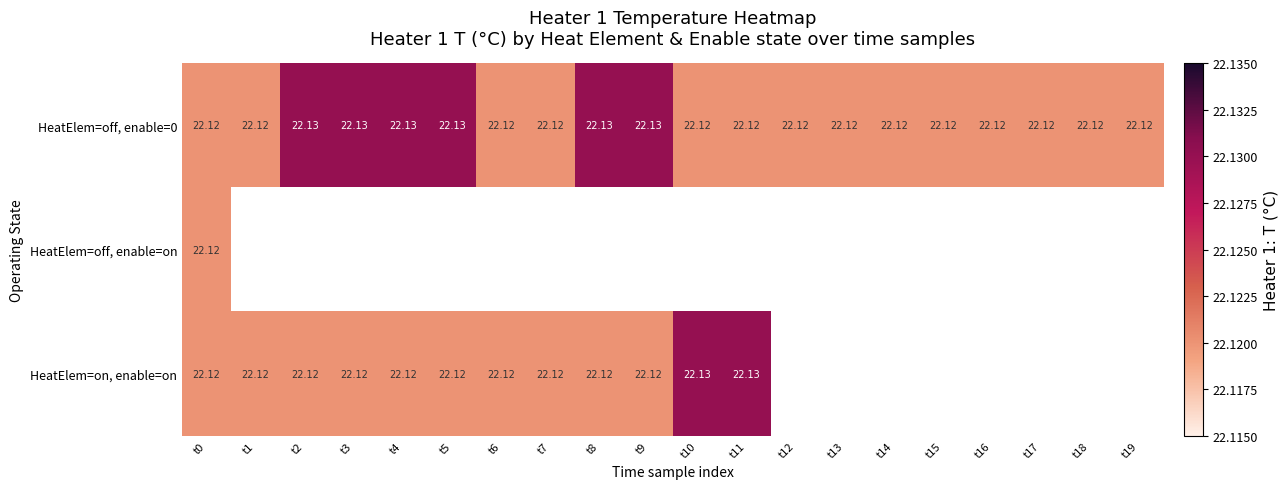

How many positive values does the HeatElem=on, enable=on series have?

12